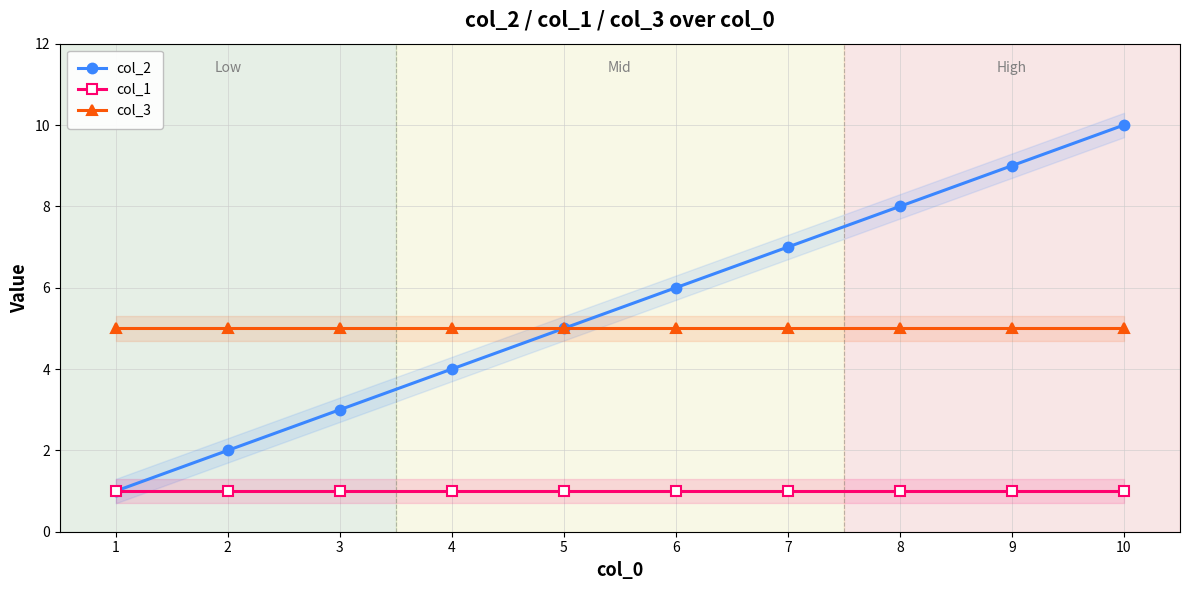

True or false: col_2 has a value of 4 at 3.

False